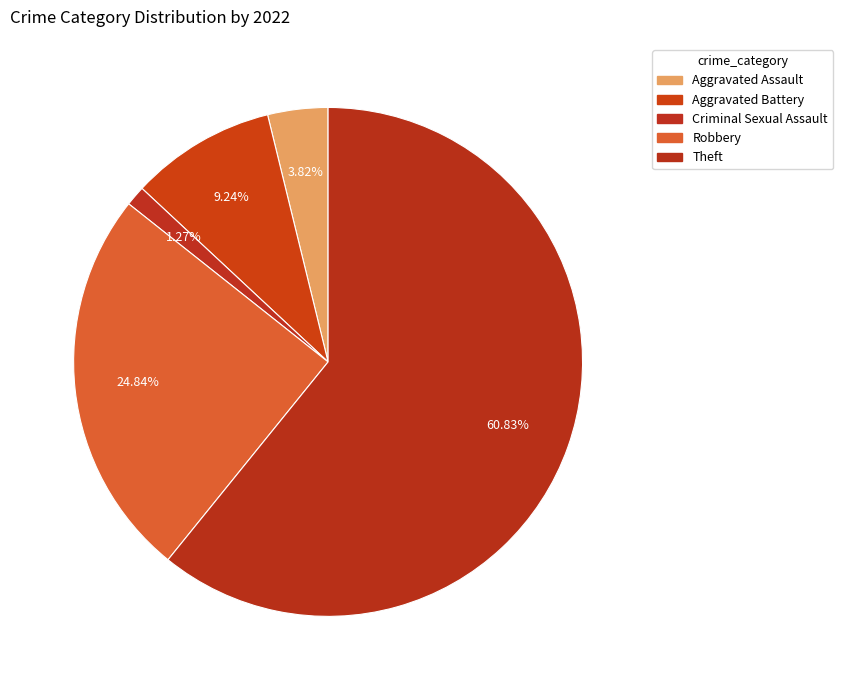

How many slices are in this pie chart?

5